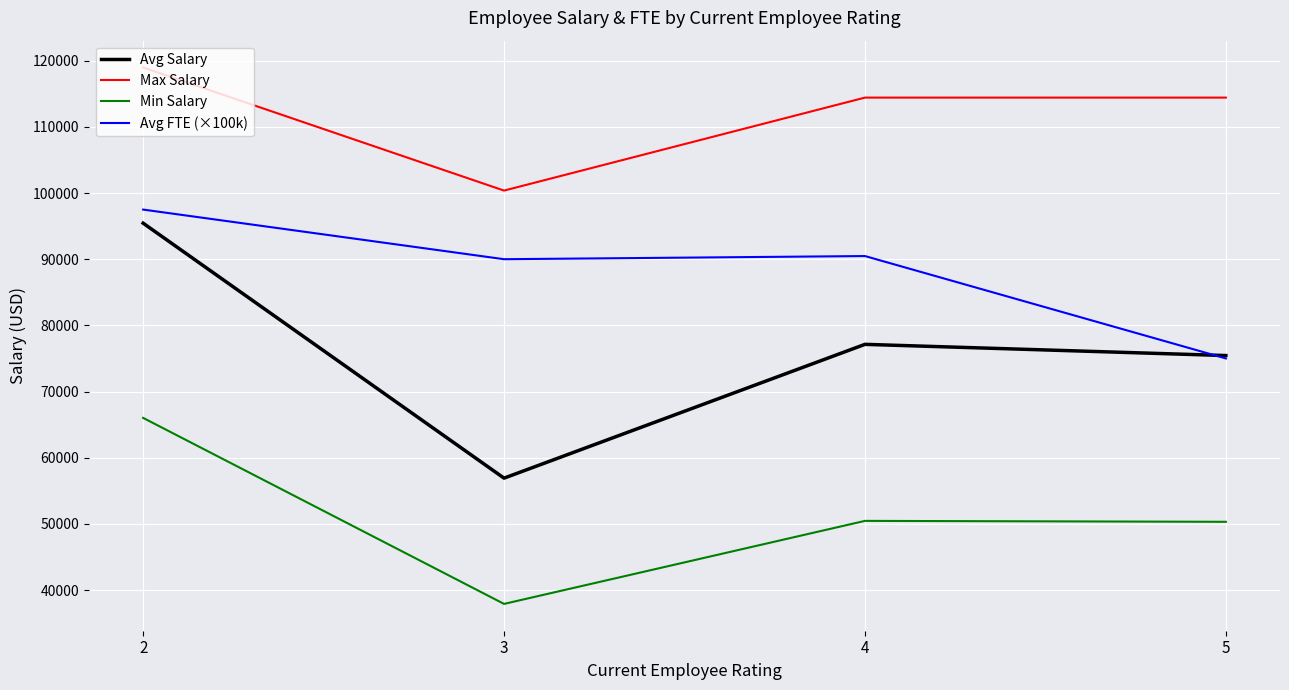

Count the number of data series in this chart.

4